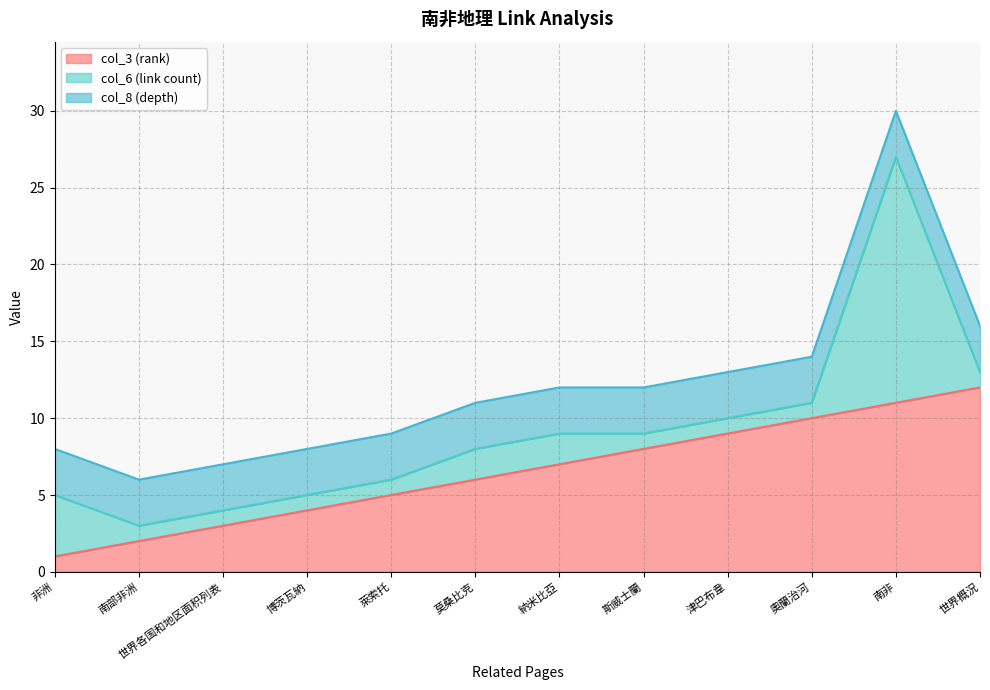

What is the difference between the maximum and minimum values in the col_3 (rank) series?

11